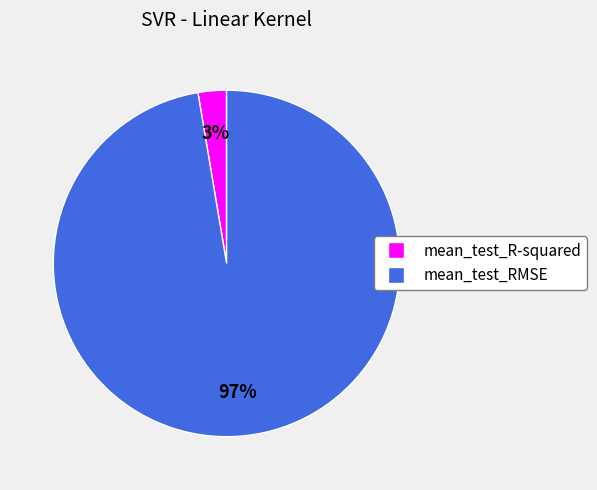

Is there a majority slice in this chart?

Yes